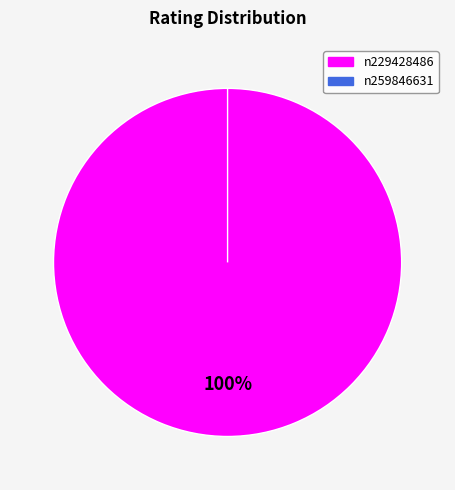

What is the change in value from n229428486 to n259846631?

-93